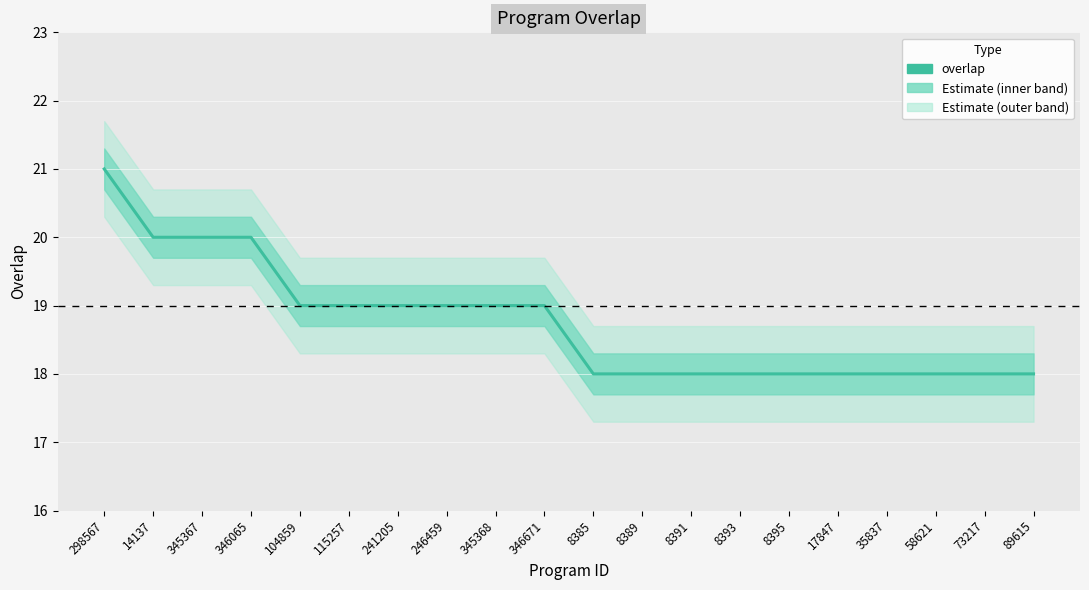

Count the number of categories in the chart.

20